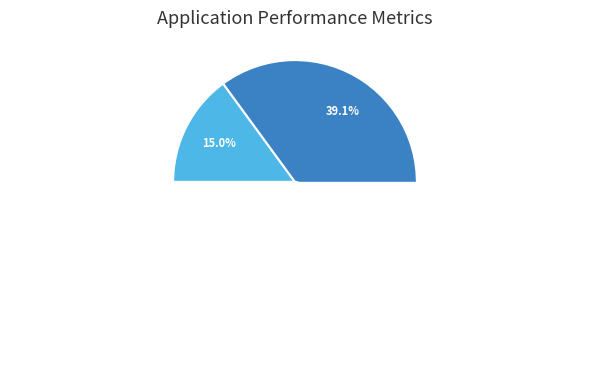

To the nearest percent, what is the difference between the ANTRIEBSTROMMEL BB0500 and GRUNDRAHMEN BB0500 slice percentages?

4%